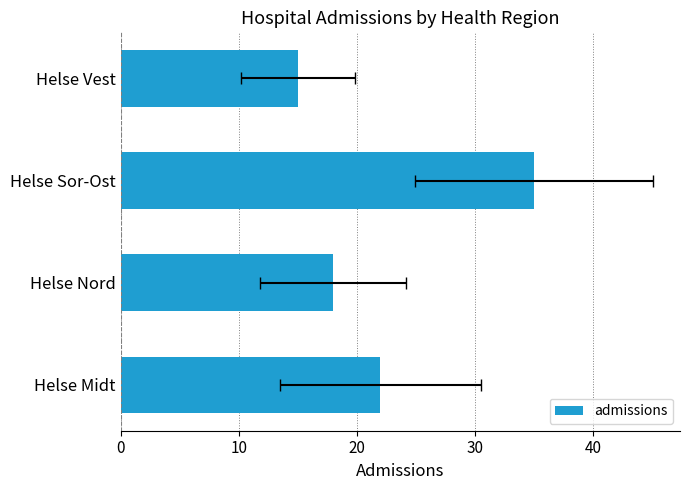

What is the change in value from Helse Midt to Helse Vest?

-7